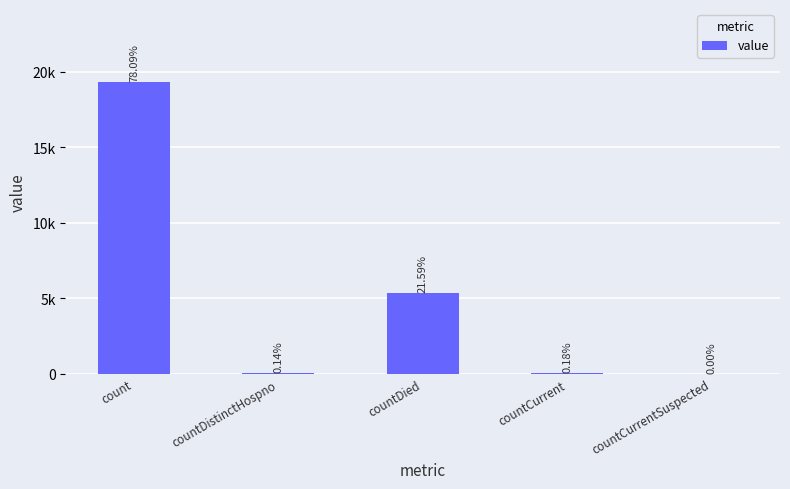

Reading right to left, extract all data points from this chart.

0	44	5341	34	19319